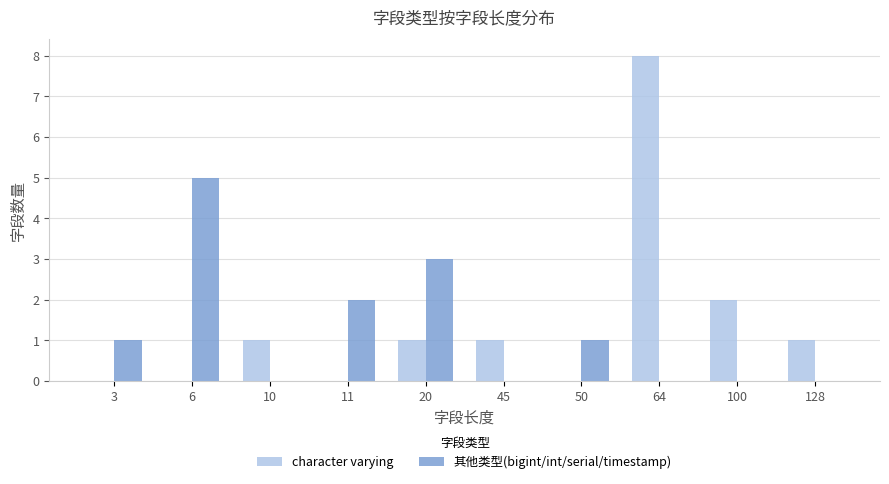

Which series has the widest spread of values?

character varying